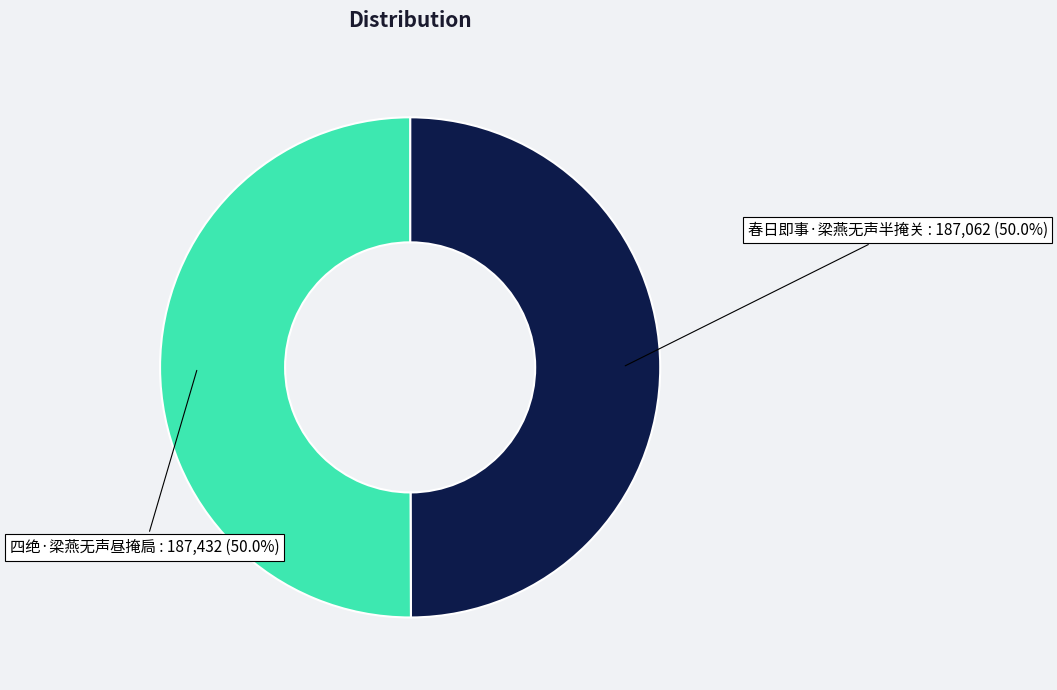

To the nearest percent, what percentage of the pie is 春日即事·梁燕无声半掩关?

50%